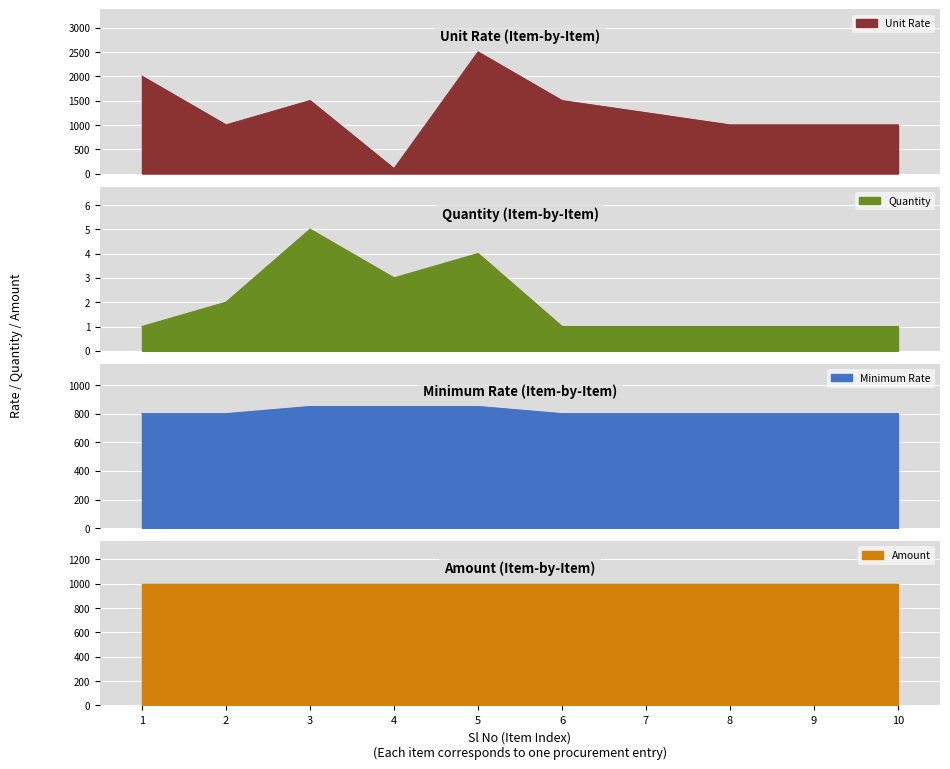

How many values in the Quantity series exceed 1?

4